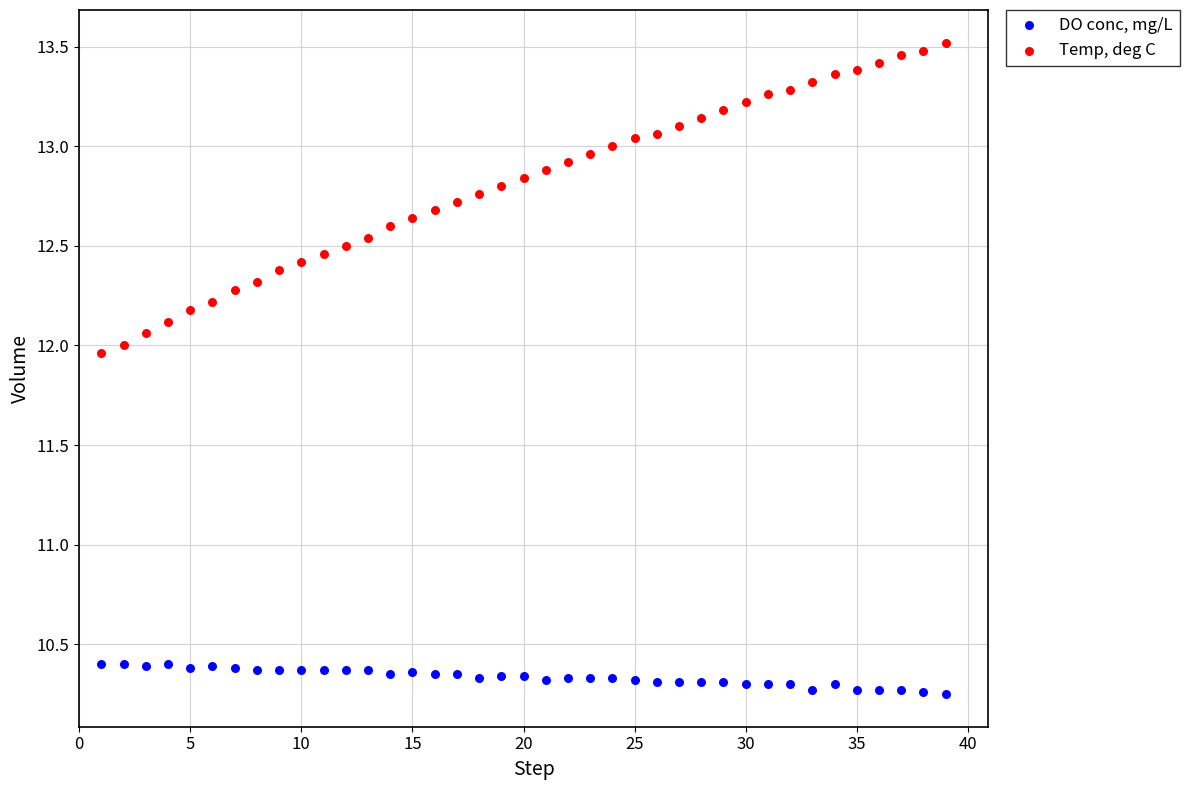

Across all data points, what is the range of X values (max minus min)?

38.0